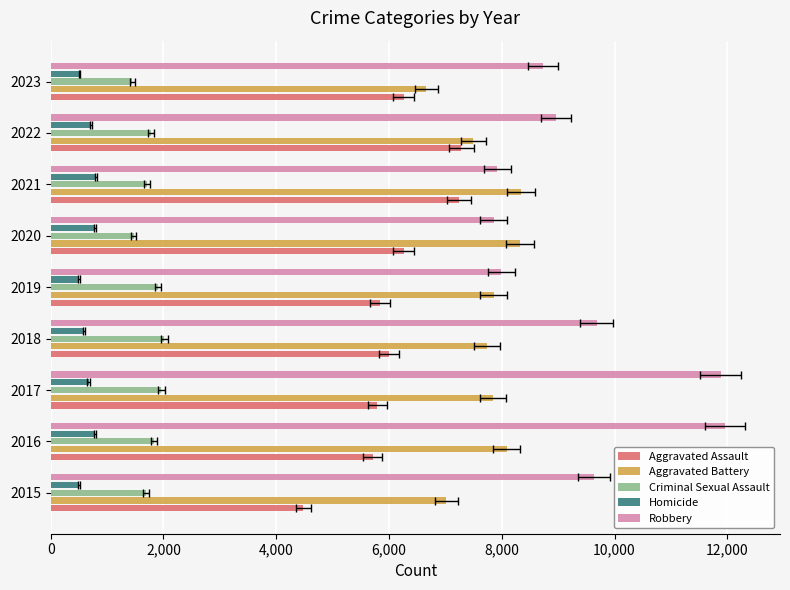

How many data points in Homicide are less than 672?

4